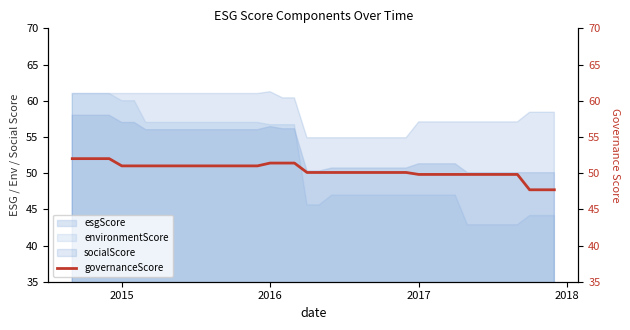

True or false: there are more than 0 points higher than both neighbors.

False